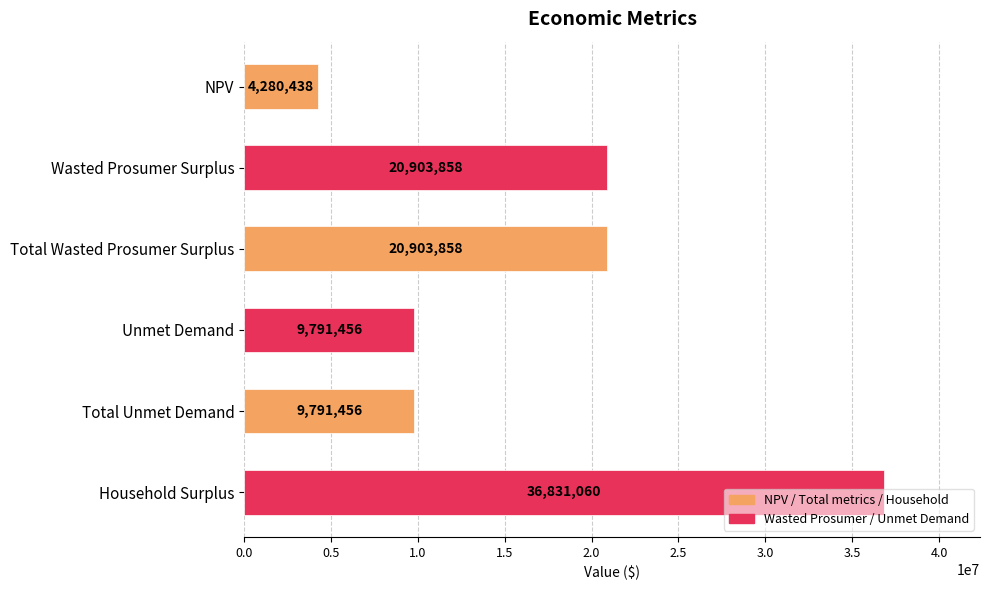

What is the value of the 6th bar from the top?

36831060.2